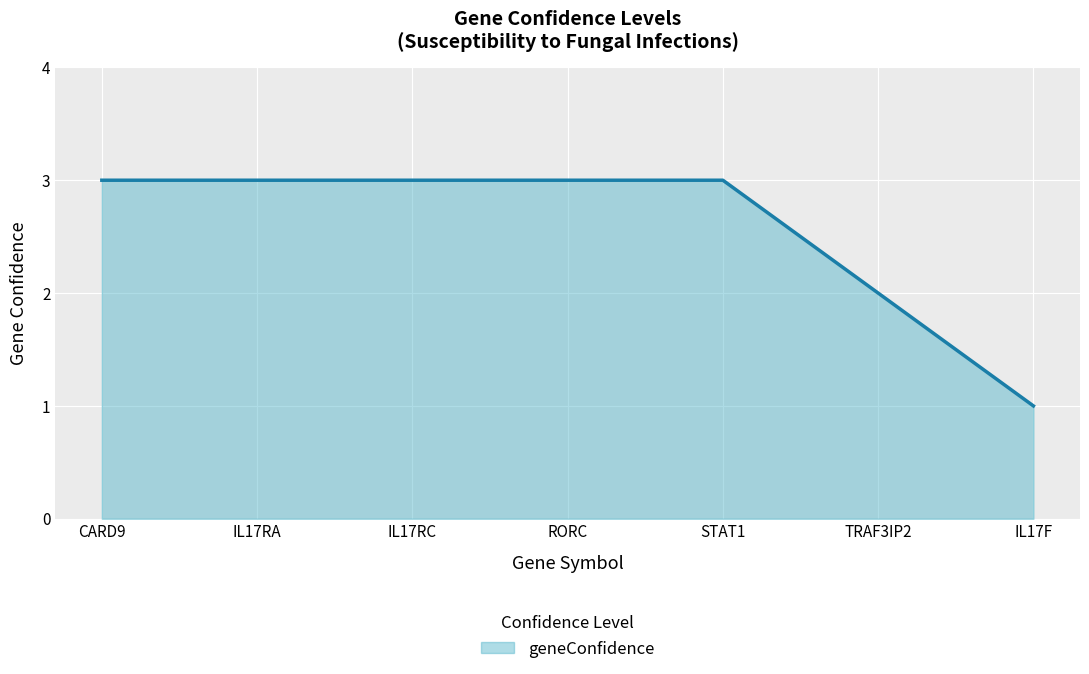

True or false: the data shows 2 at TRAF3IP2.

True